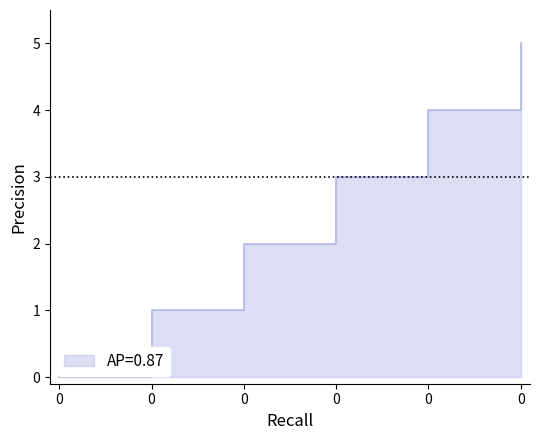

The chart shows a value of 0 at 0. True or false?

True